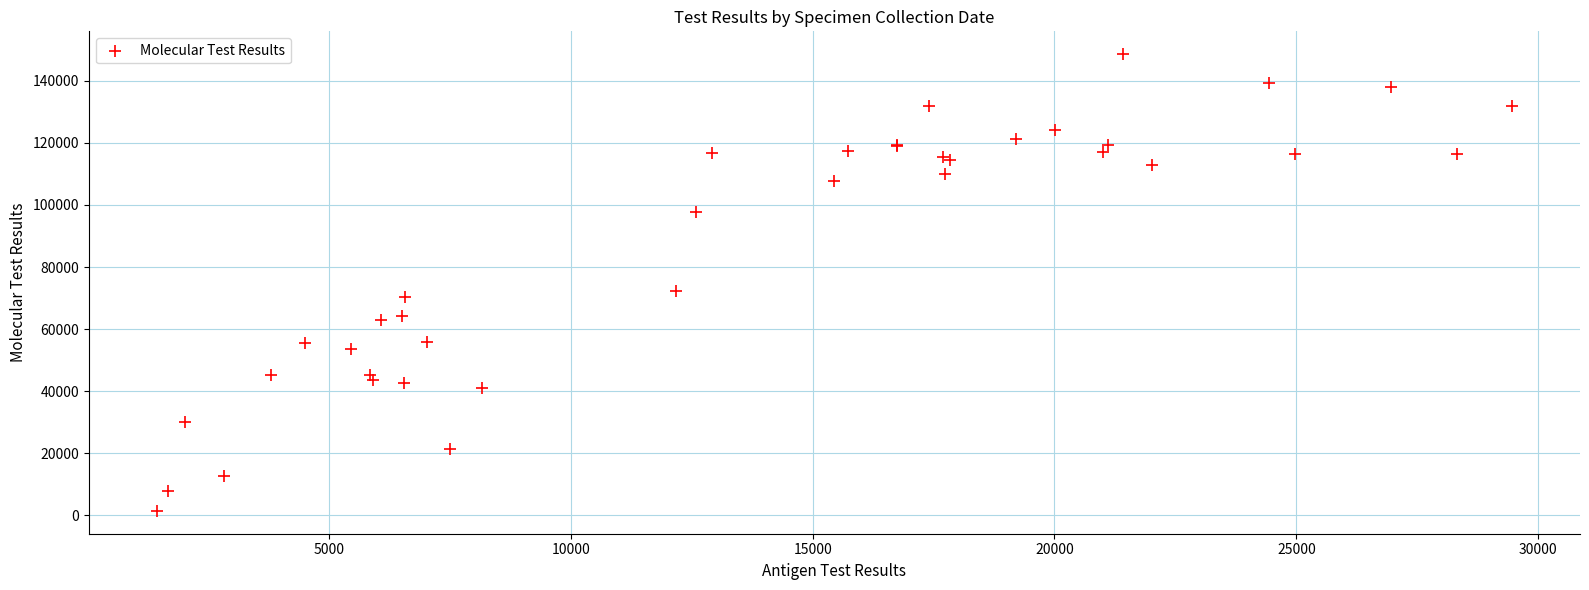

What Y value in the scatter plot is closest to 75011?

72394